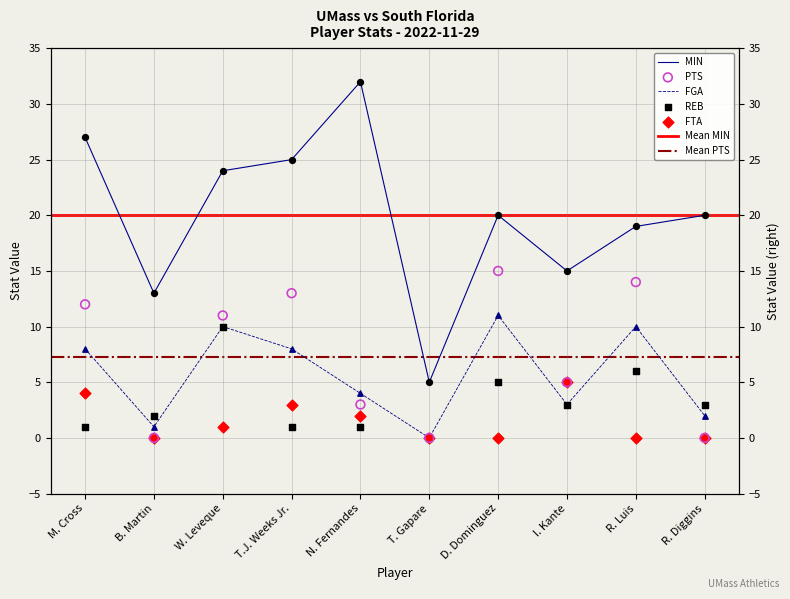

What are all the series names shown in the legend?

MIN, FGA, PTS, REB, FTA